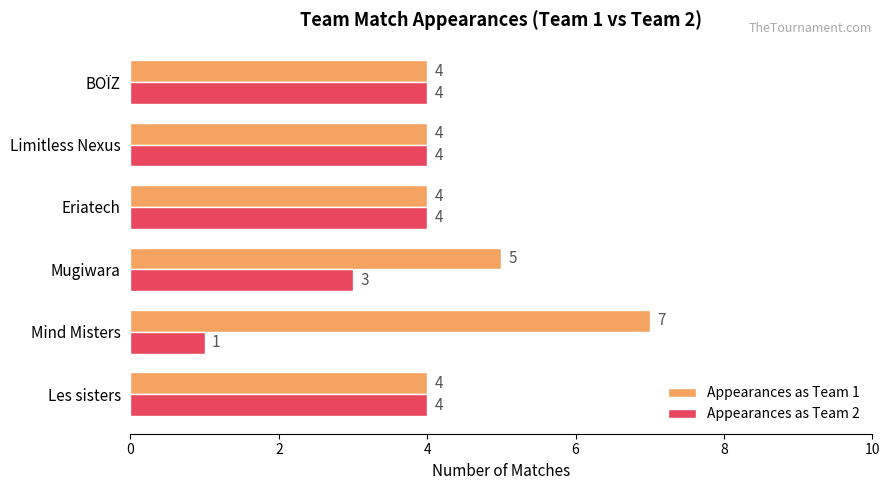

How many data points does each series have?

6